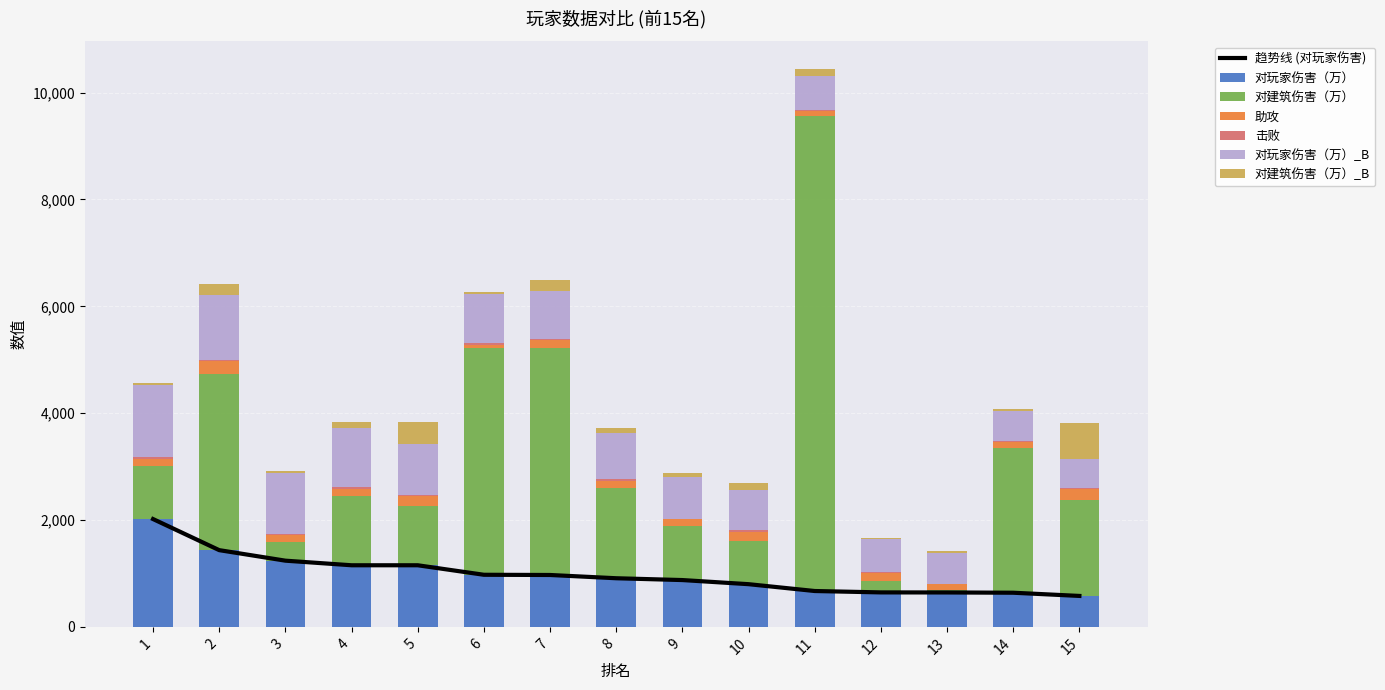

Between 5 and 9, which is larger?

5